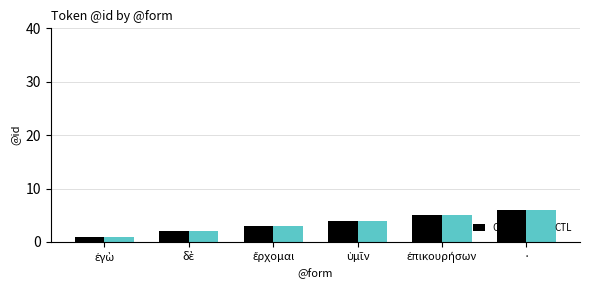

At which category is the sum across all series the highest?

·